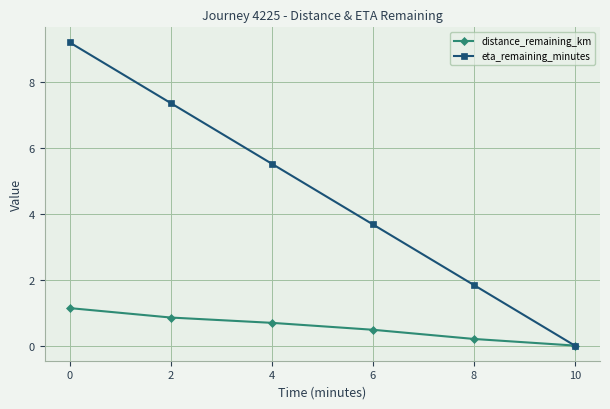

Rank the series by their maximum value, from highest to lowest.

eta_remaining_minutes, distance_remaining_km